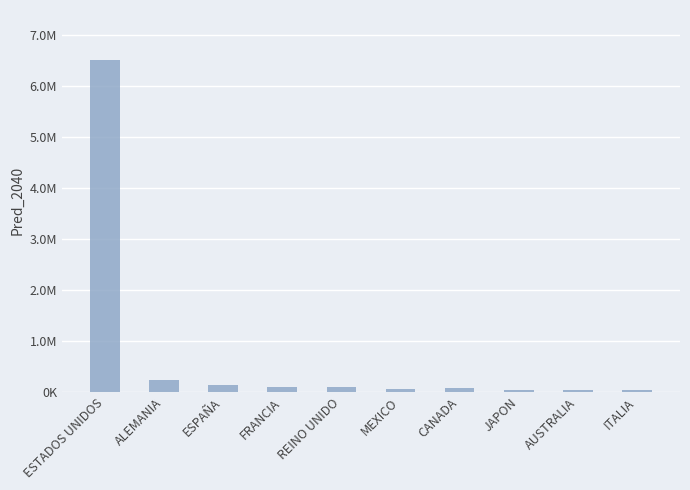

What is the label of the 2nd bar from the left?

ALEMANIA